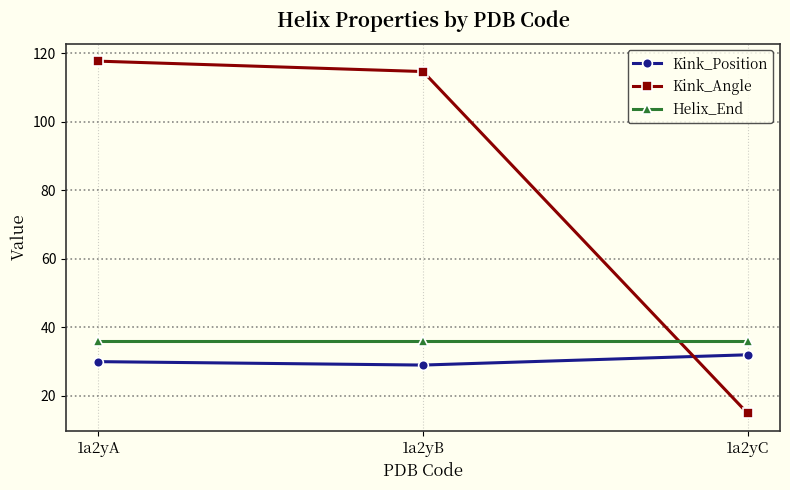

What is the sum of the Kink_Position values at 1a2yA and 1a2yB?

59.0